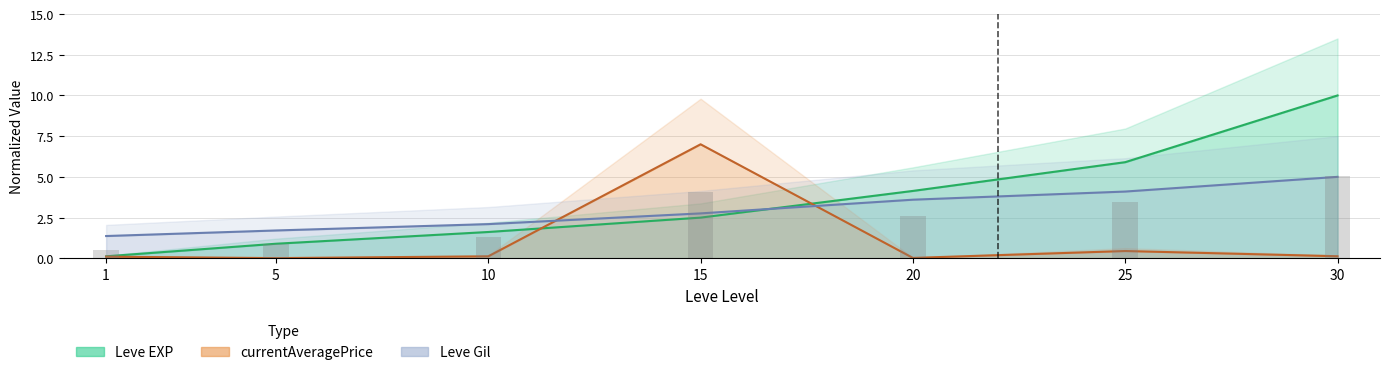

Which category has the lowest value in the currentAveragePrice series?

5